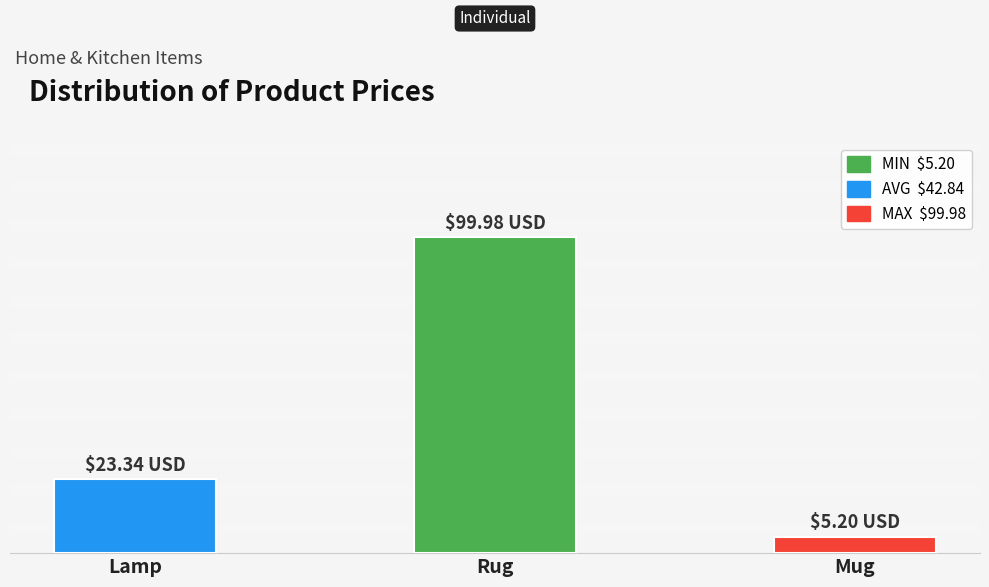

Are the bars horizontal?

No